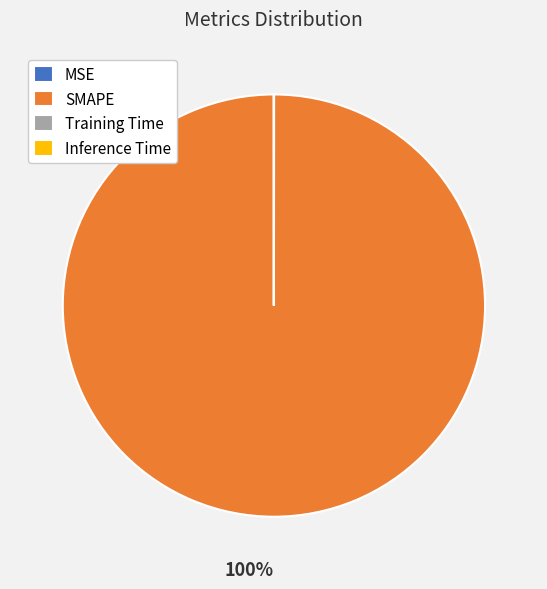

What is the largest slice in the pie chart?

SMAPE